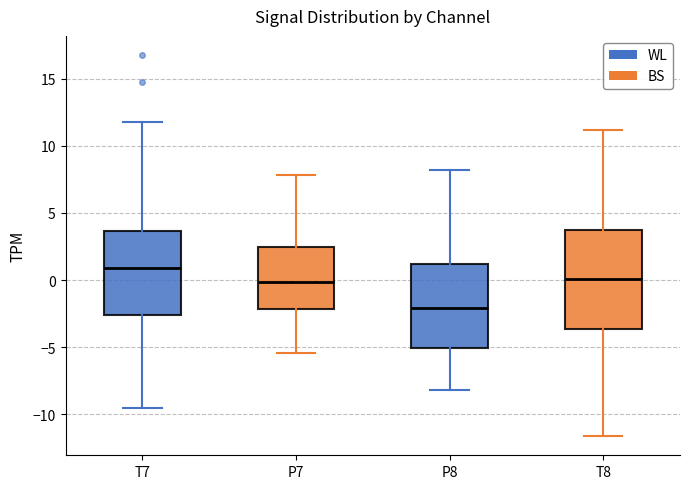

Reading left to right, read every box against the y-axis: the position of its median line, the range the box covers, and the ends of its whiskers. The values are not printed on the chart, so give them approximately, as read against the axis.

T7: median 1.0, box -2.5 to 3.5, whiskers -9.5 to 12.0
P7: median 0.0, box -2.0 to 2.5, whiskers -5.5 to 8.0
P8: median -2.0, box -5.0 to 1.0, whiskers -8.0 to 8.0
T8: median 0.0, box -3.5 to 3.5, whiskers -11.5 to 11.0